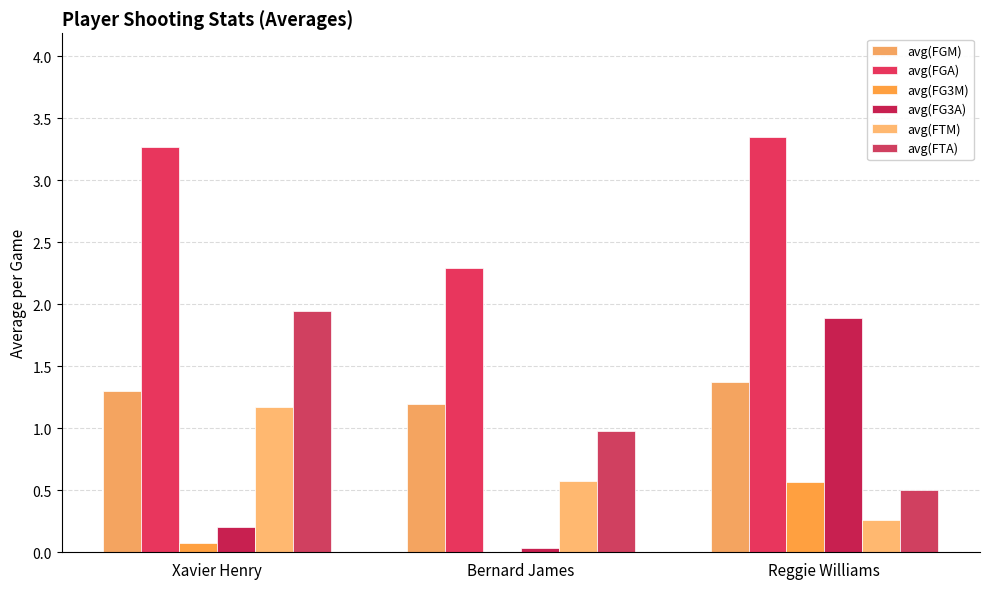

What is the difference between the highest and lowest values at Xavier Henry?

3.2